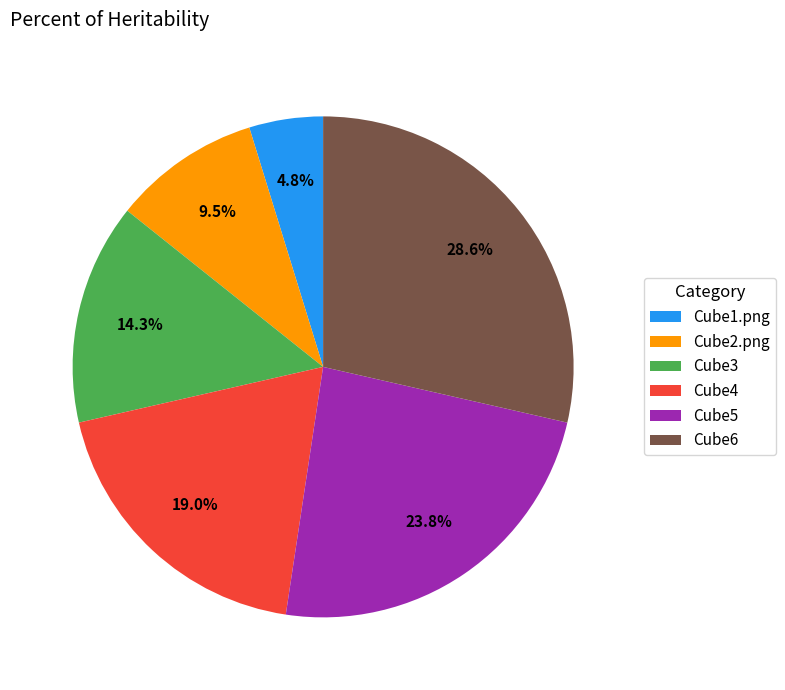

The Cube2.png slice represents 1% of the pie. True or false?

False